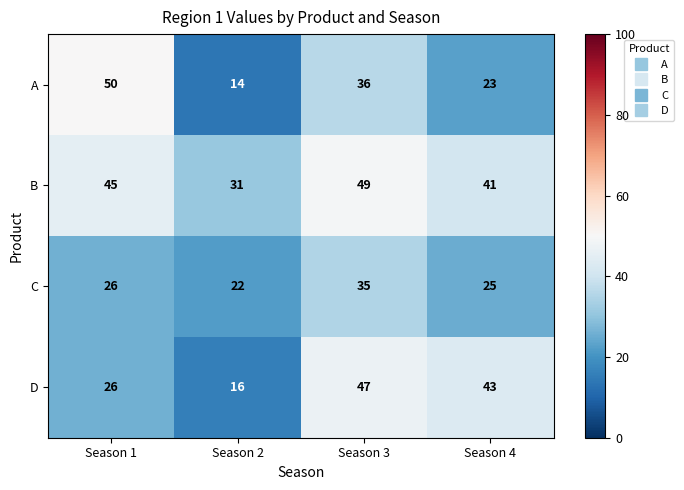

At Season 3, list the series in order from largest to smallest.

B, D, A, C